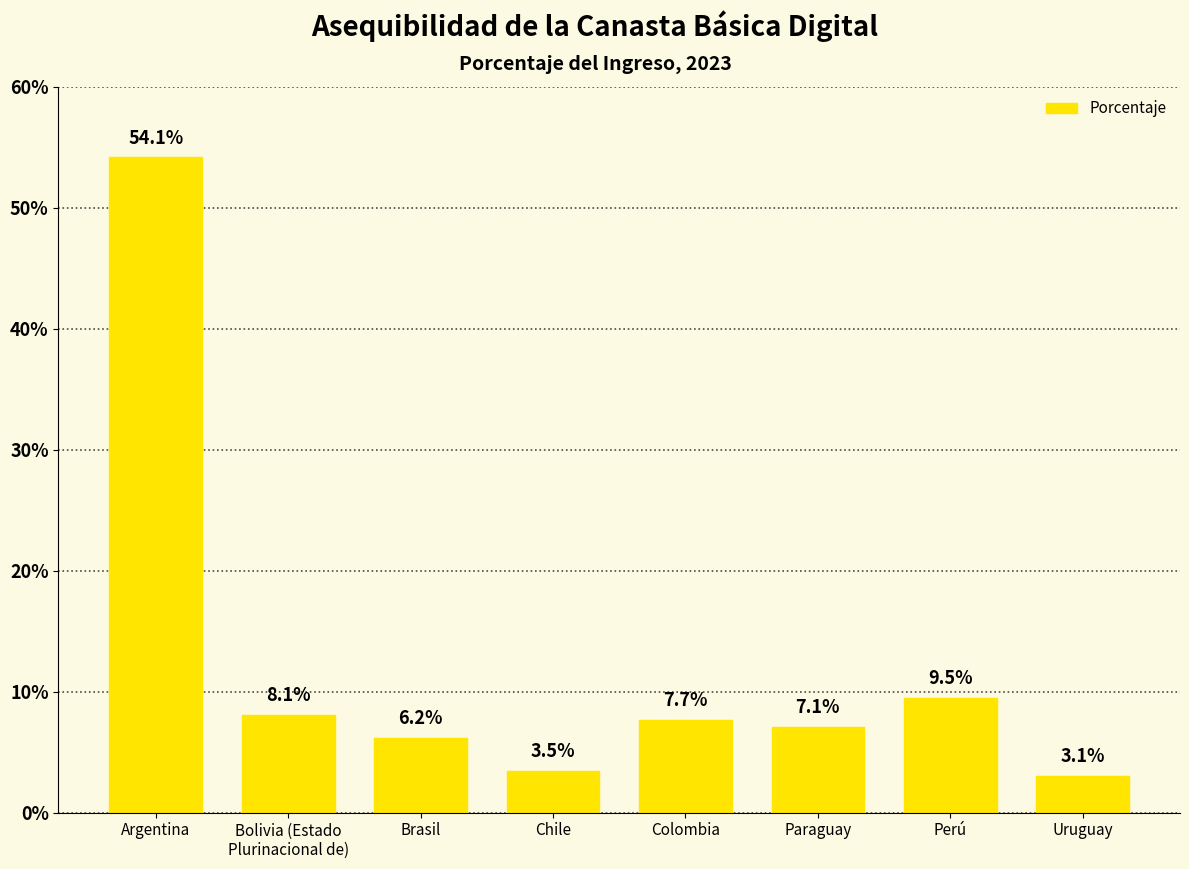

What is the greatest value displayed?

54.1